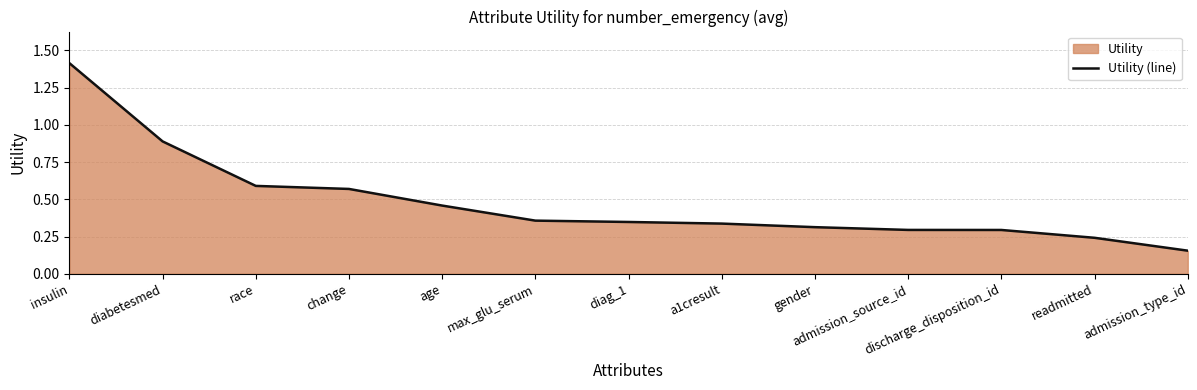

Is it true that the value at age is 0.5?

True